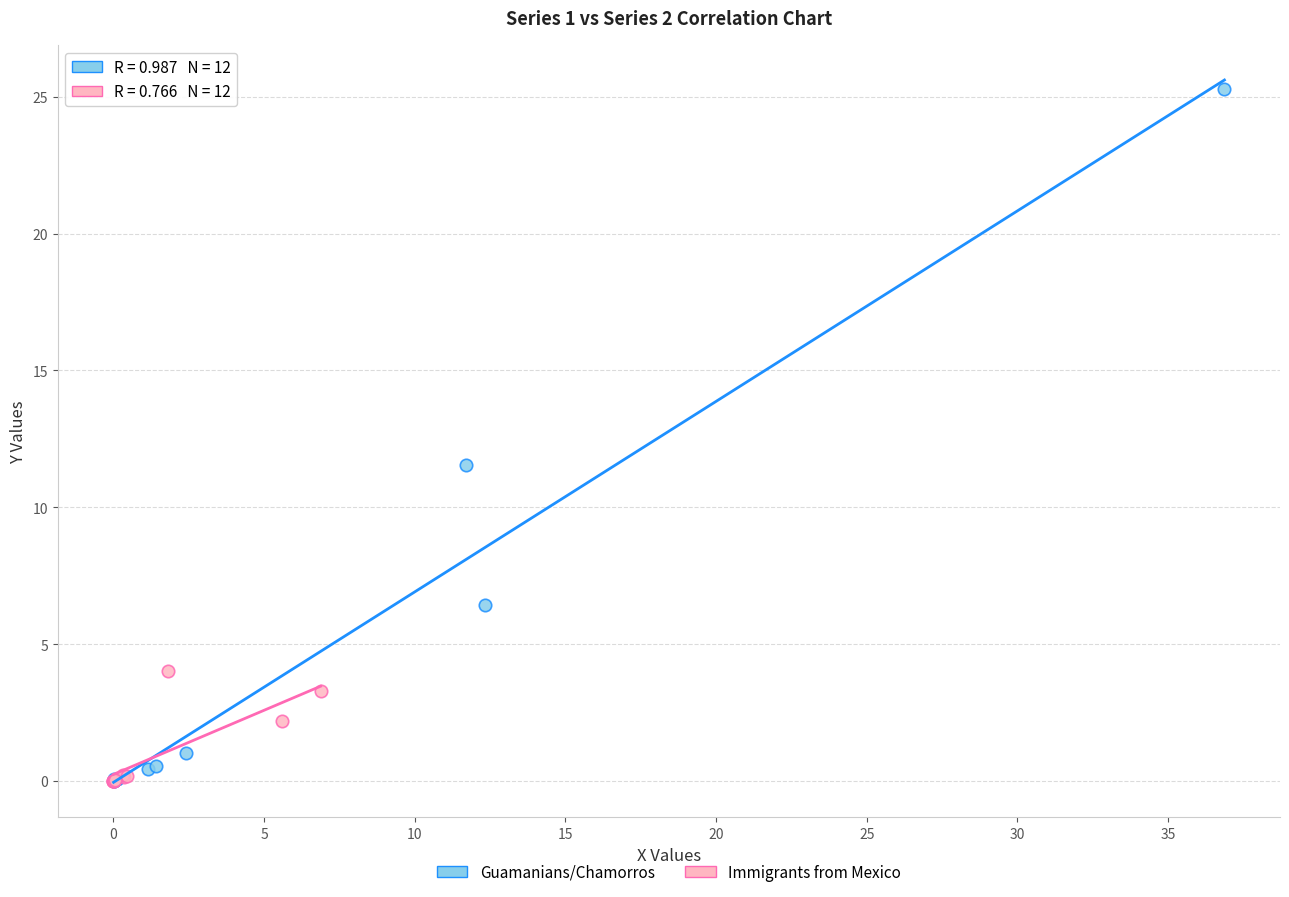

Which series has the widest spread of Y values?

Guamanians/Chamorros